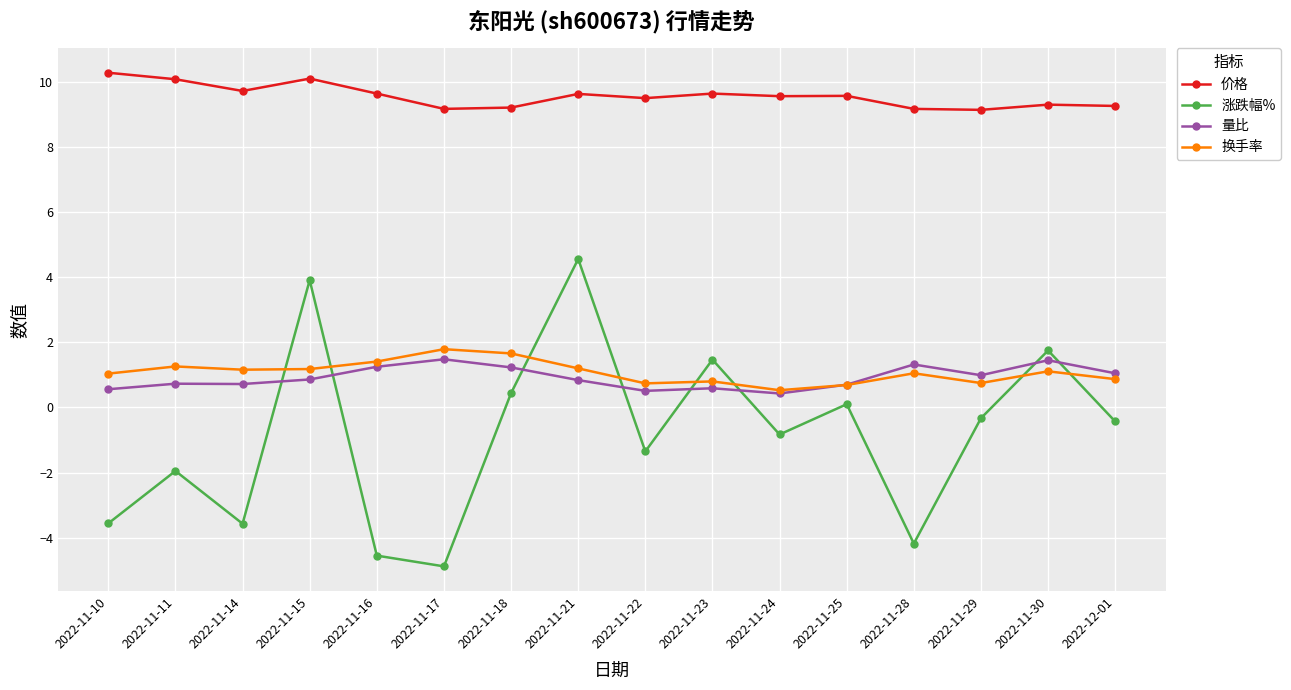

How many negative values does the 涨跌幅% series have?

10